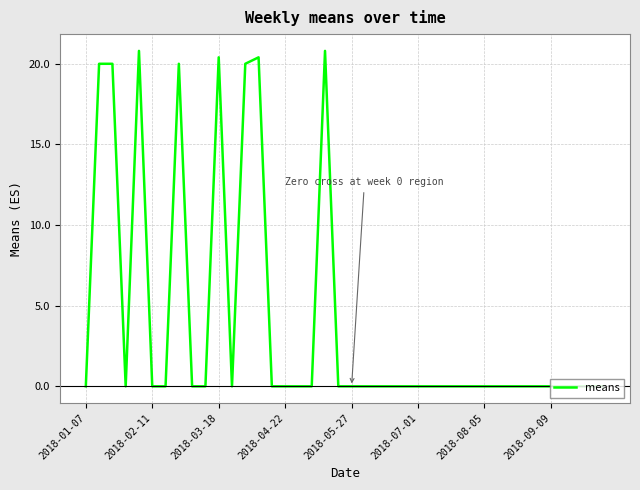

What is the difference between the maximum and minimum values?

20.8